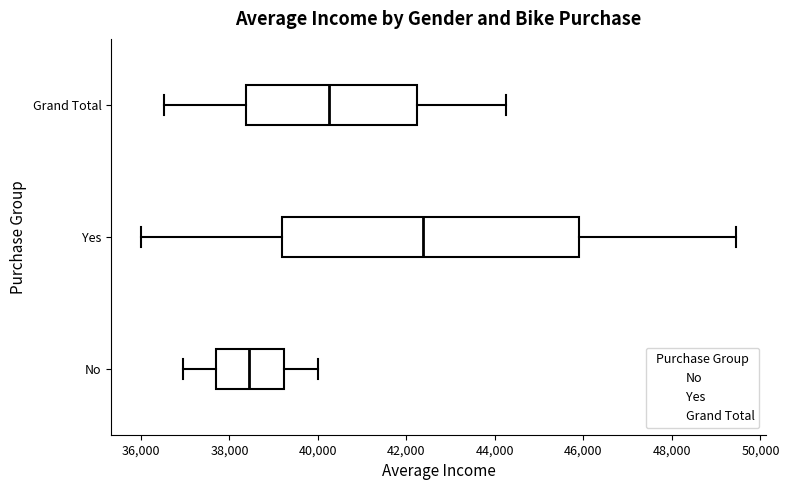

Which box is the widest, from its left edge to its right edge?

Yes